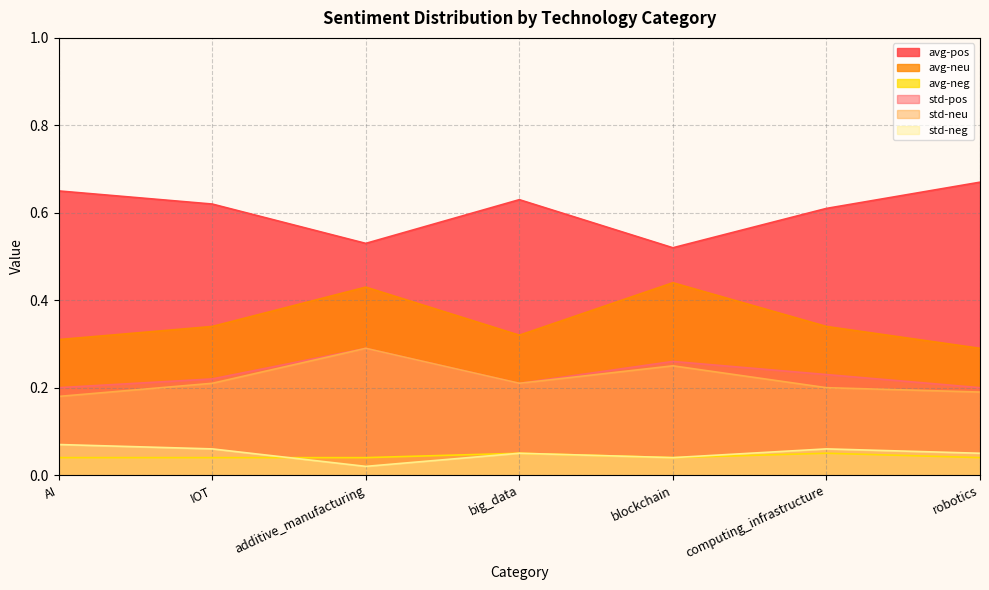

What is the value of the std-pos point at the 5th from the left?

0.3